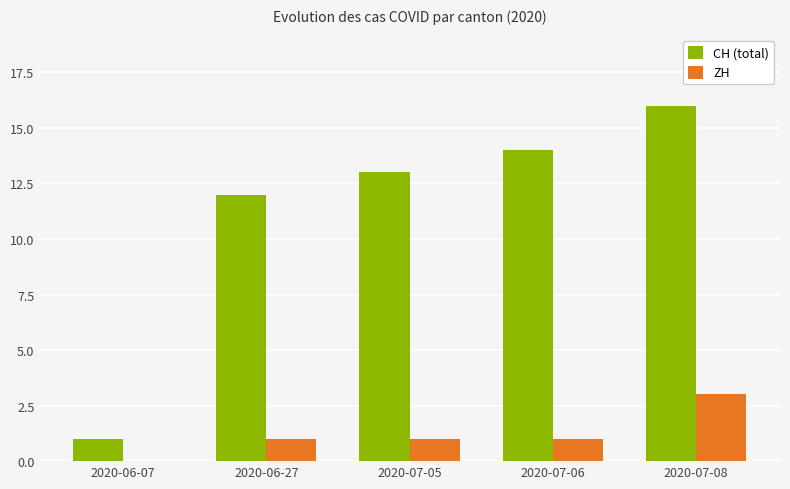

What are all the series names shown in the legend?

CH (total), ZH